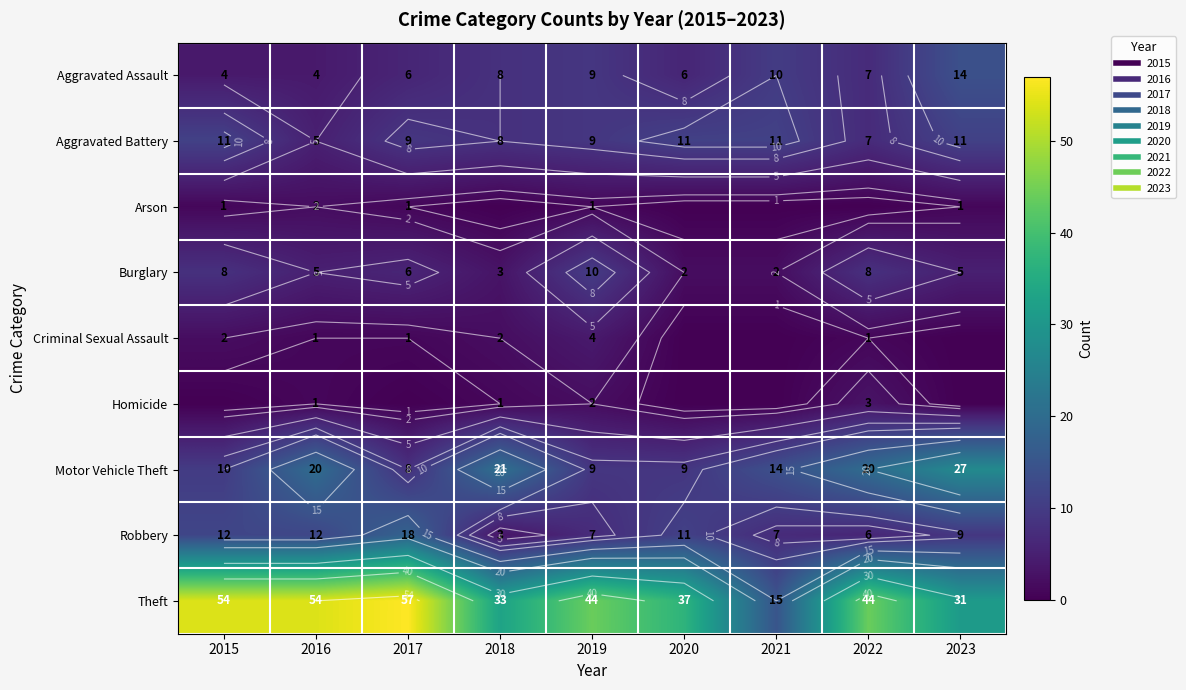

What is the highest value of the Criminal Sexual Assault series?

4